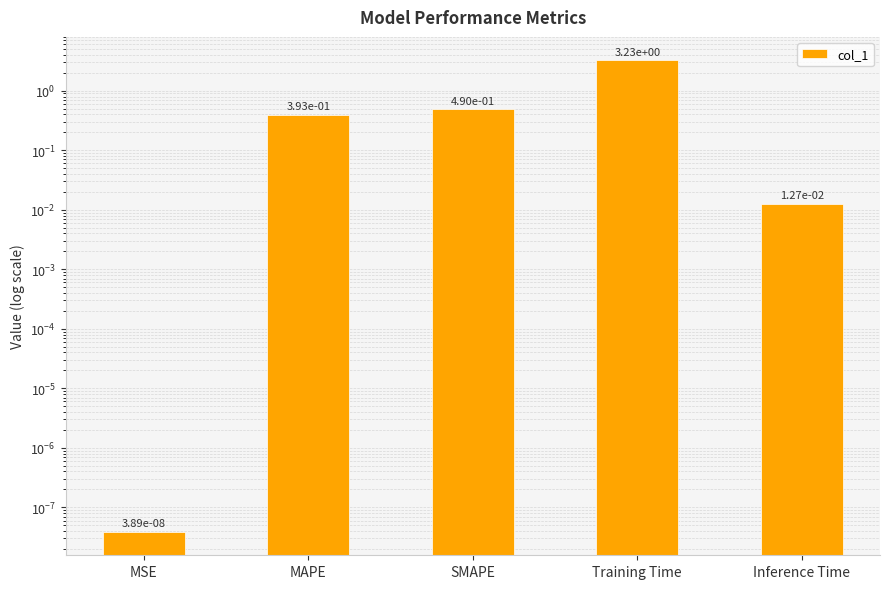

How many bars are there in total?

5